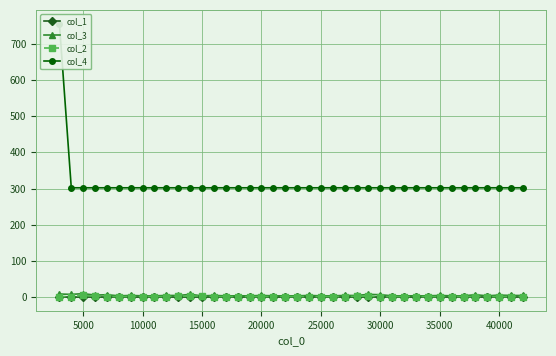

True or false: col_2 and col_4 cross at least once.

False